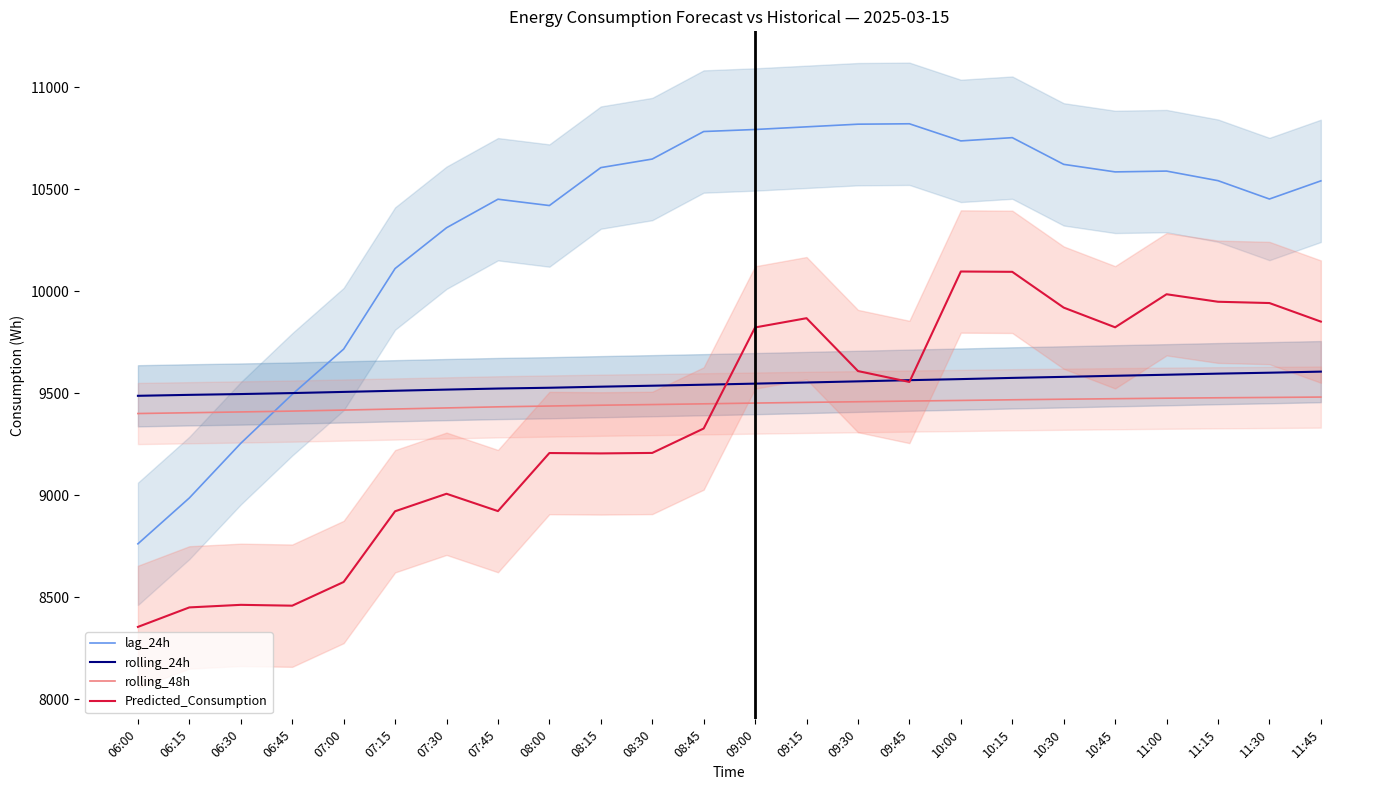

Rank the series at 11:15 from lowest to highest value.

rolling_48h, rolling_24h, Predicted_Consumption, lag_24h